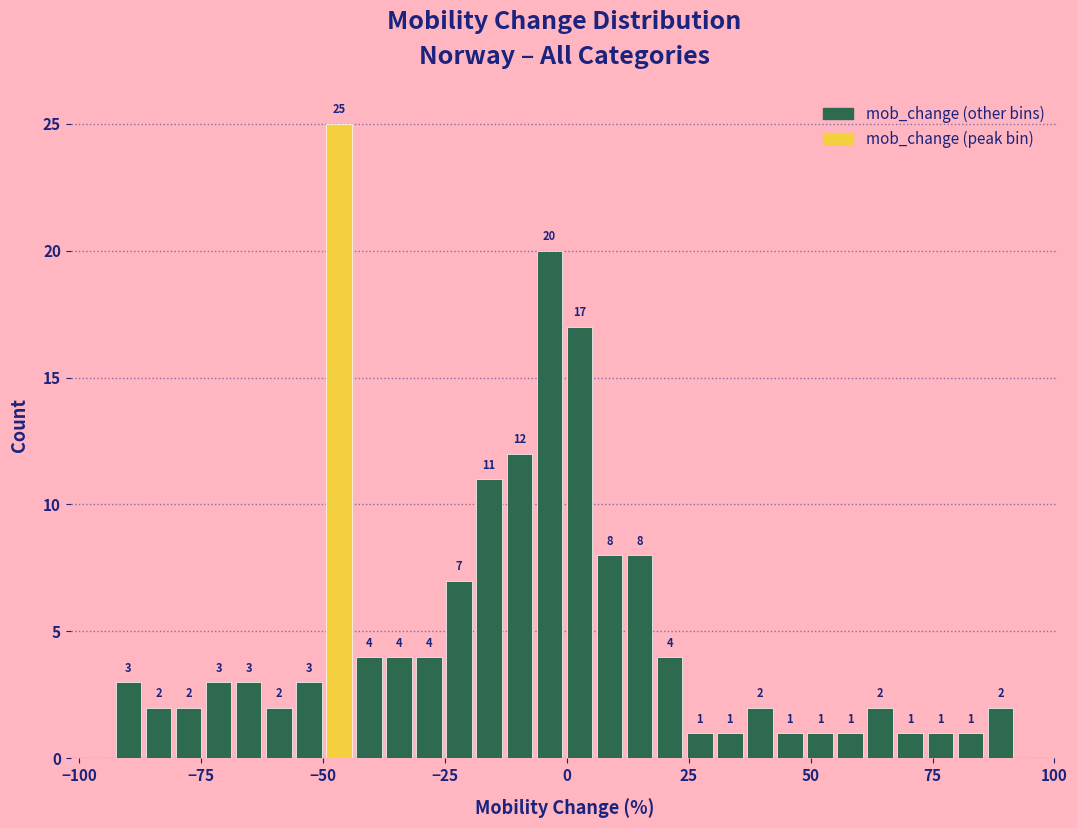

Read against the x-axis, roughly where is the centre of the tallest bar?

-45